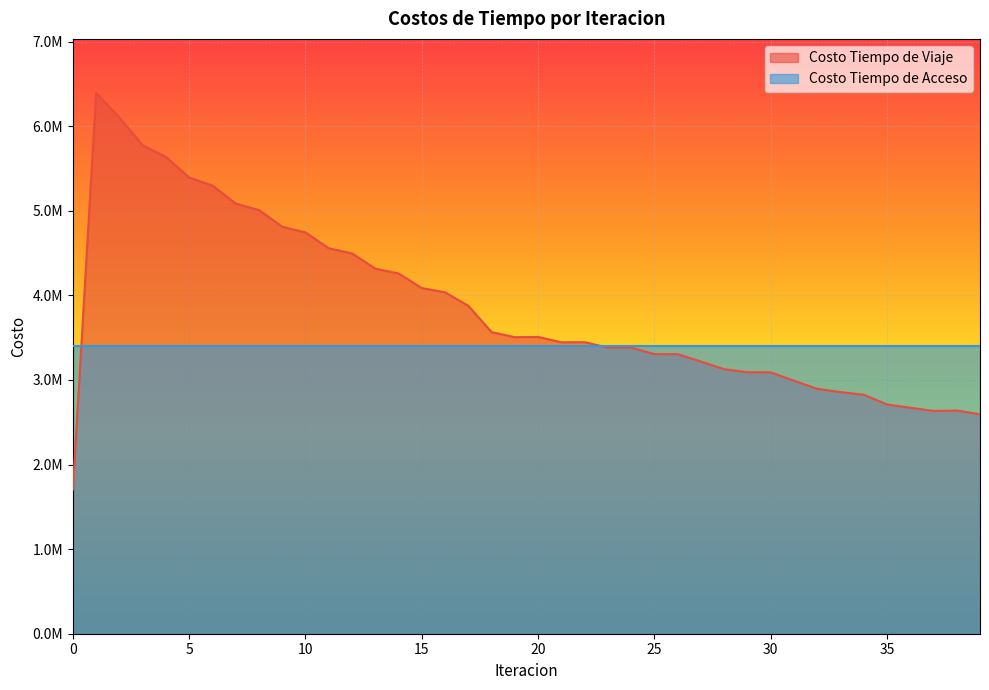

What is the ratio of the value at 26 to the value at 20?

0.9